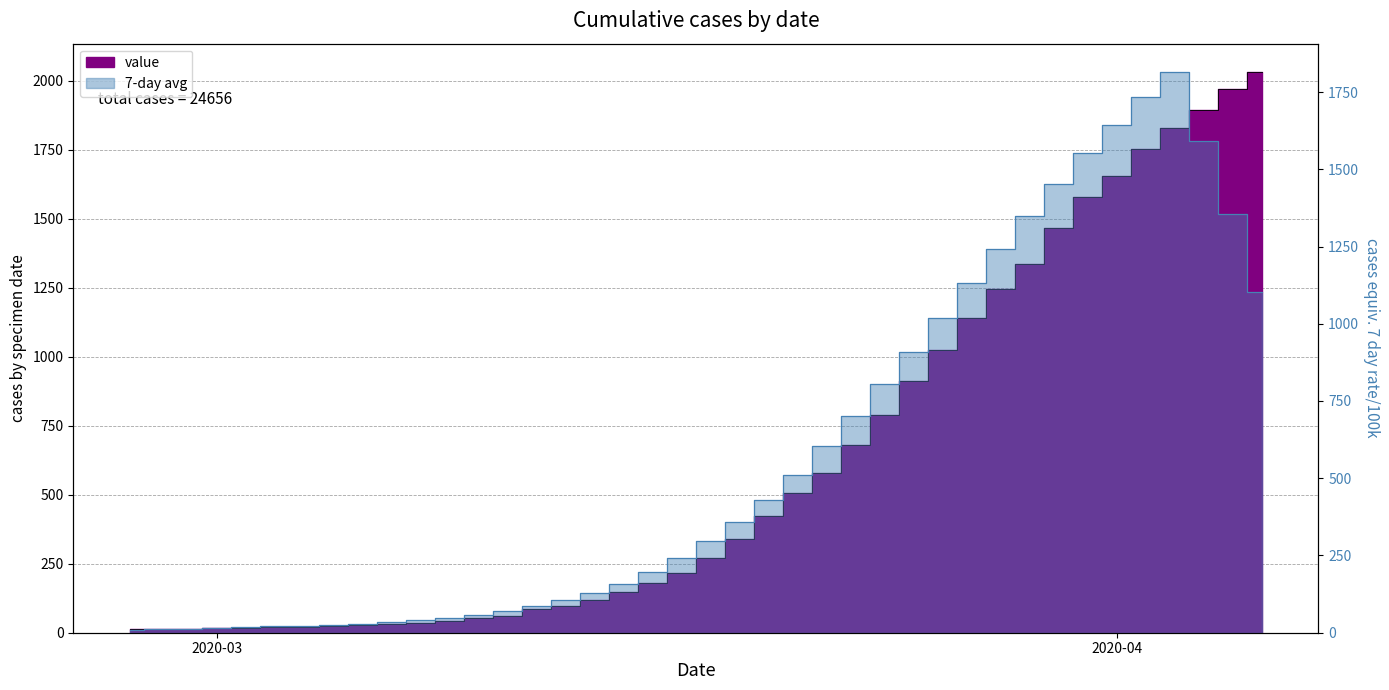

What is the change in value from 2020-02-28 to 2020-03-20?

+407